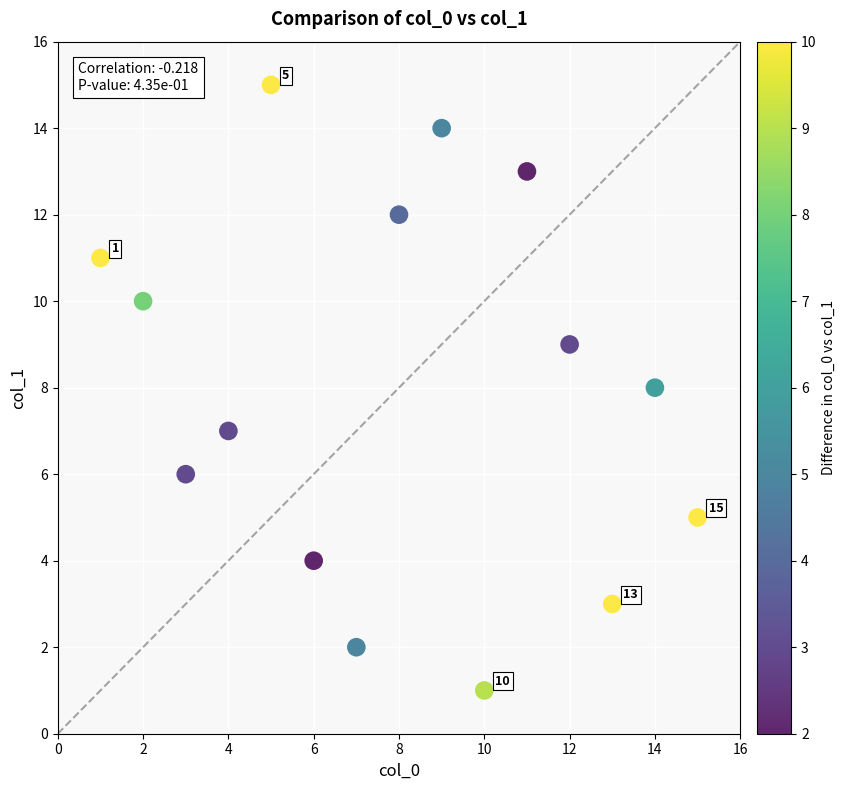

What is the range of X values (max minus min)?

14